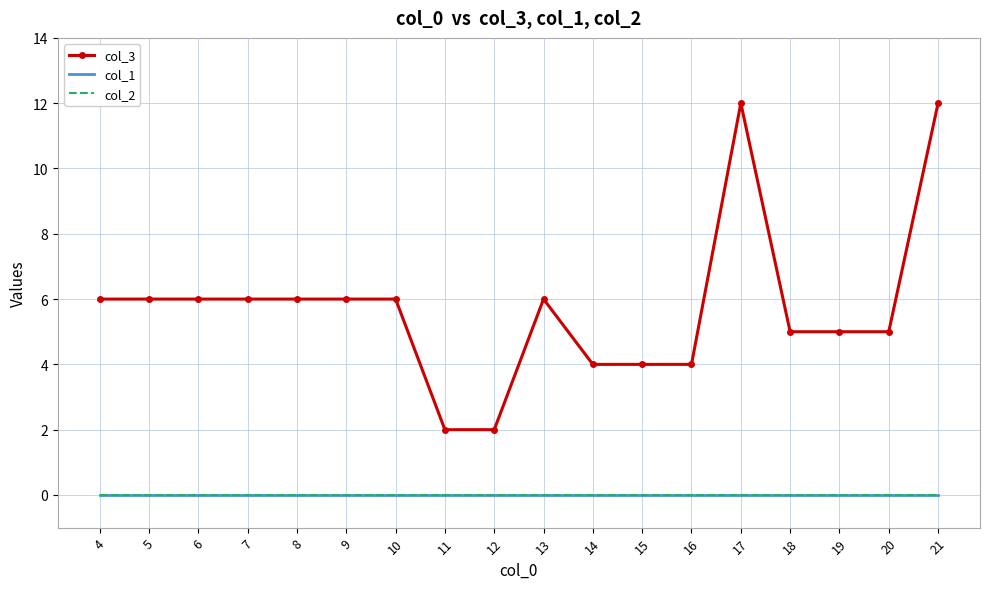

How many series are shown in this chart?

3